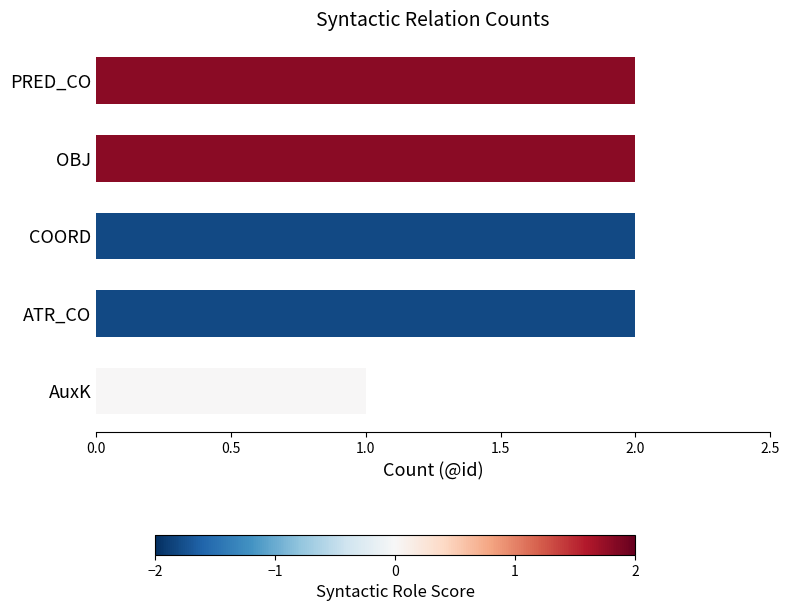

Which label corresponds to the smallest value in the chart?

AuxK